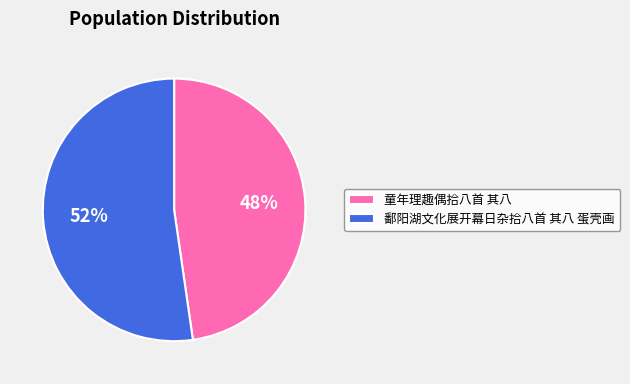

Is it true that 鄱阳湖文化展开幕日杂拾八首 其八 蛋壳画 is 52% of the pie?

True